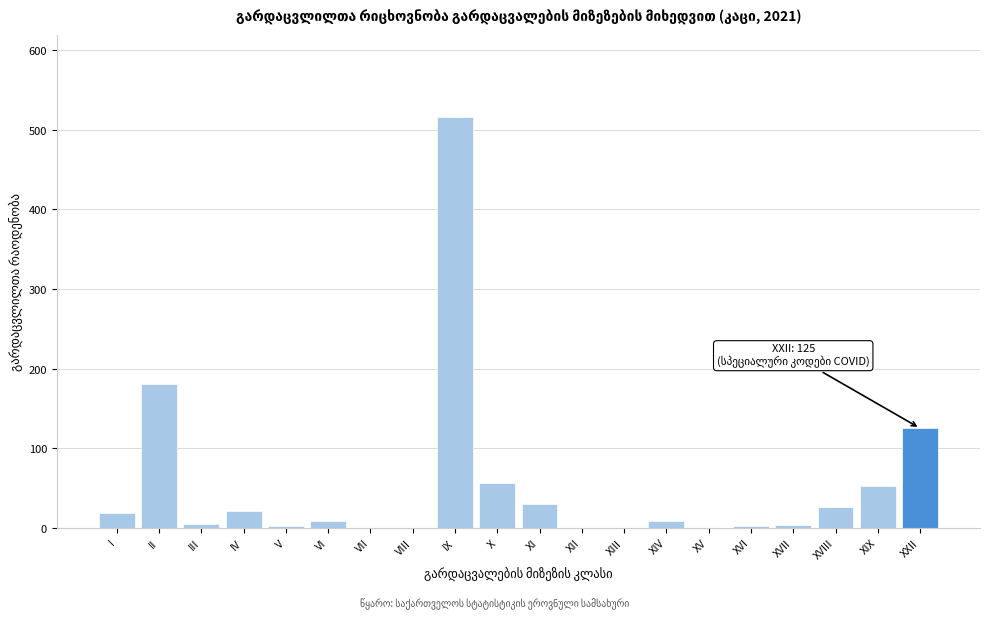

Which has a higher value, X or VI?

X